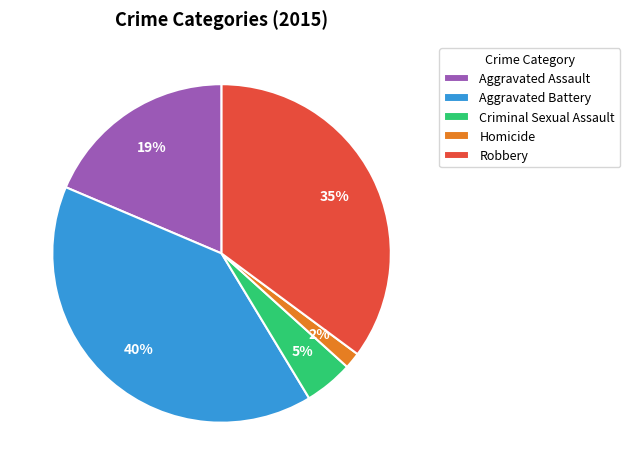

Is Homicide the majority of the pie?

No